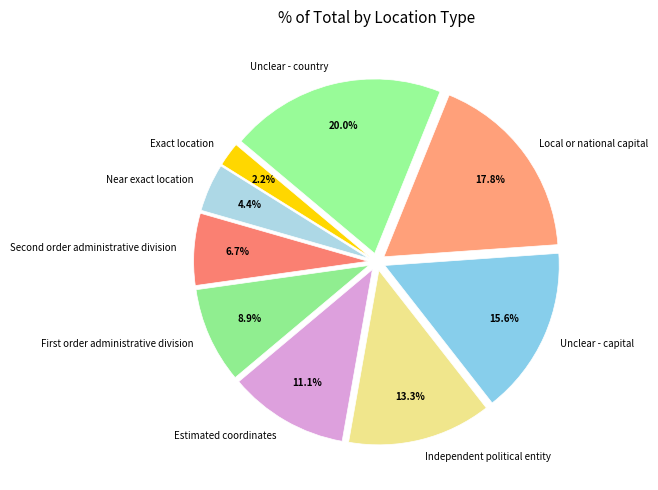

To the nearest percent, what is the difference between the Local or national capital and Exact location slice percentages?

16%